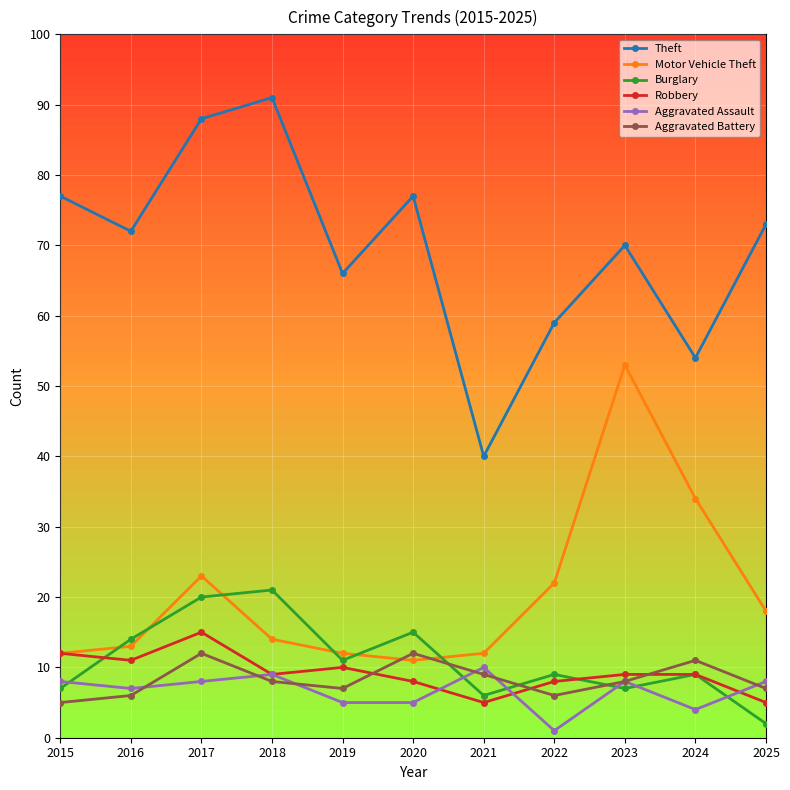

At how many categories does at least one series exceed 80?

2